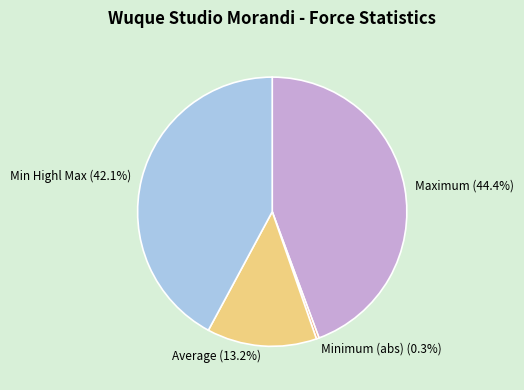

Is the sum of Minimum (abs) and Average greater than half?

No